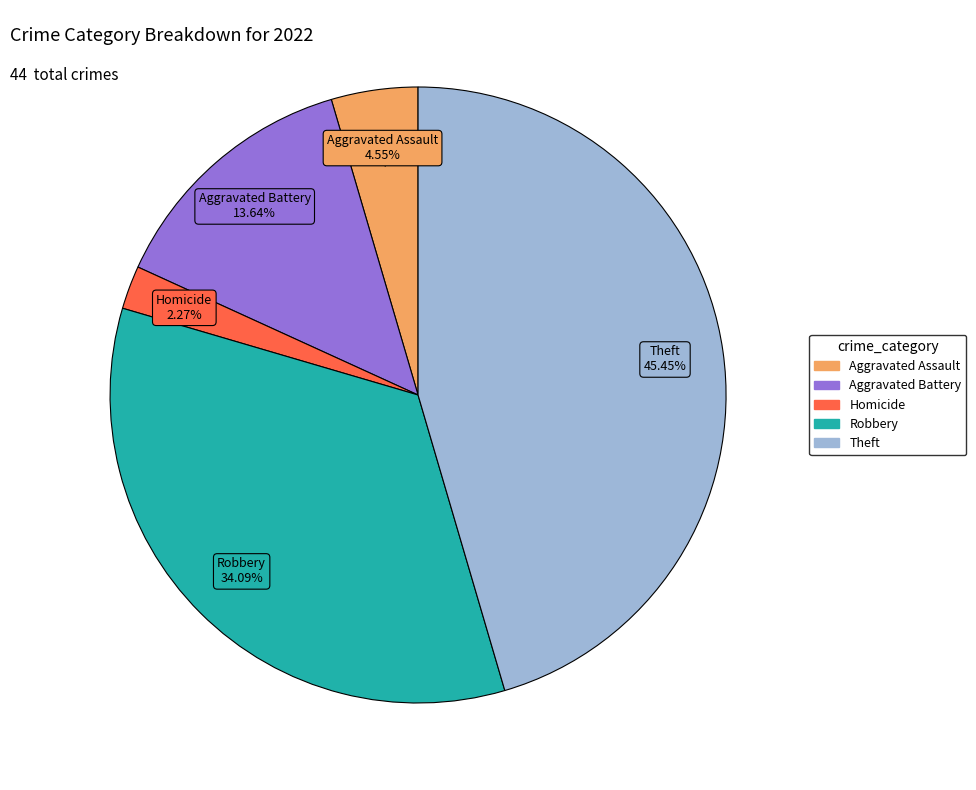

Is there a majority slice in this chart?

No